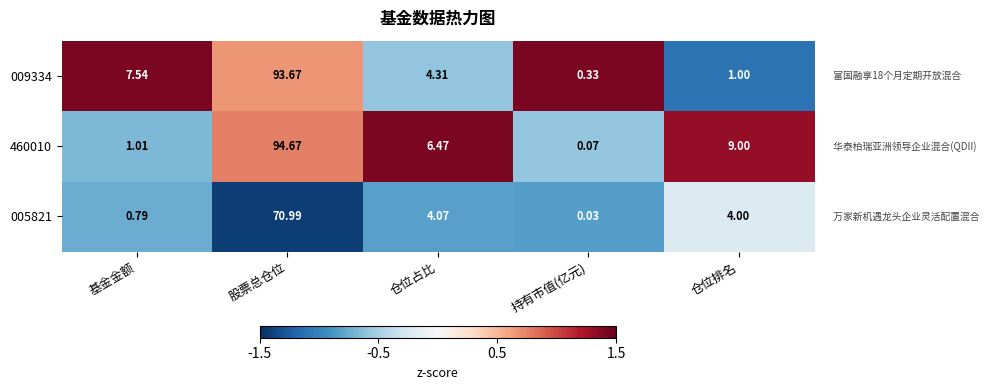

At which label is 009334 closest to 47?

基金金额